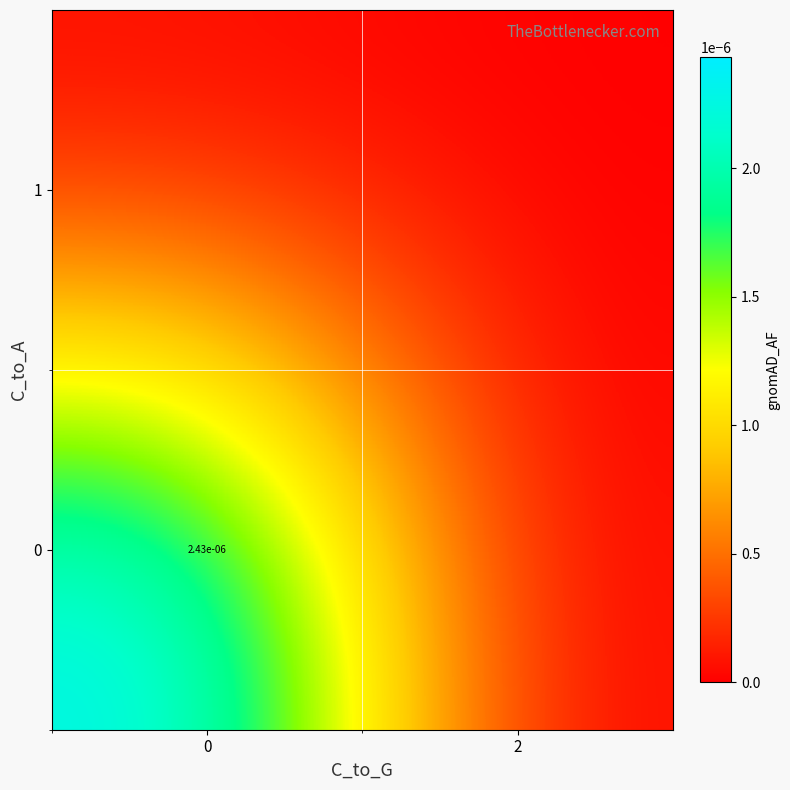

Is it true that 0 equals 0.0 at 0?

True